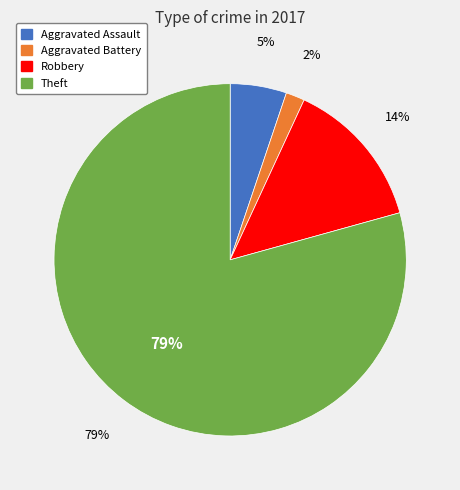

Is it true that Theft is 93% of the pie?

False